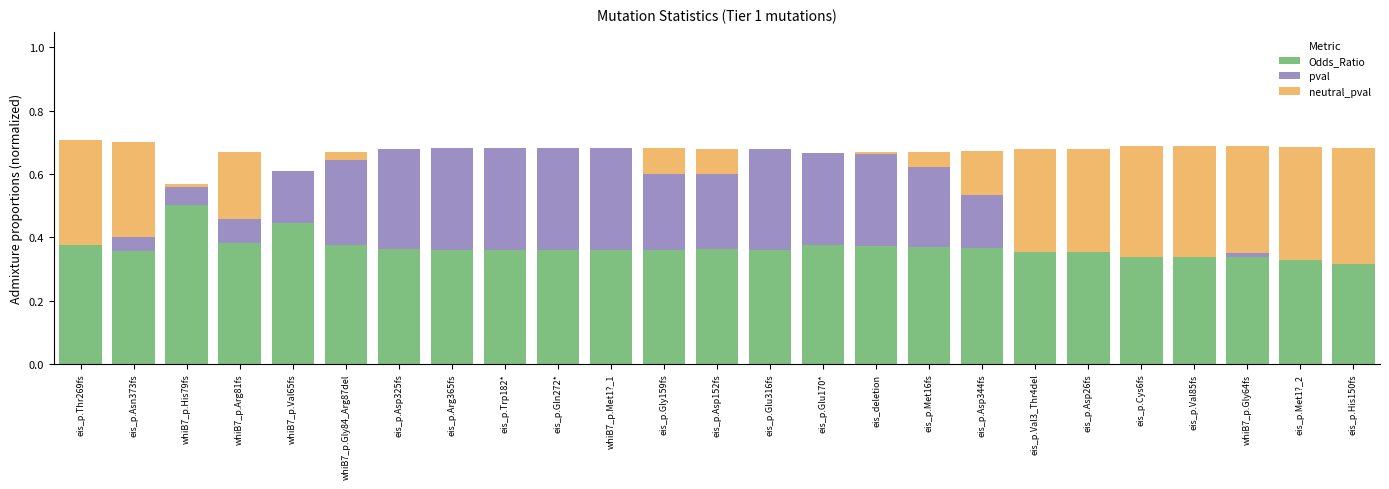

The Odds_Ratio series shows 0.1 at eis_deletion. True or false?

False